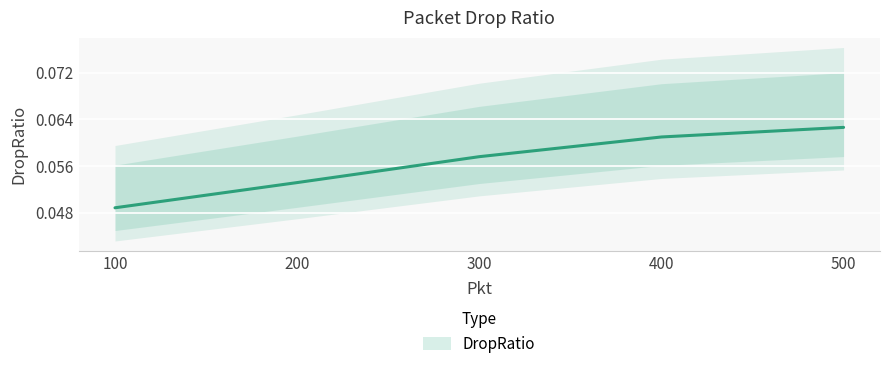

How many distinct data groups are displayed?

1